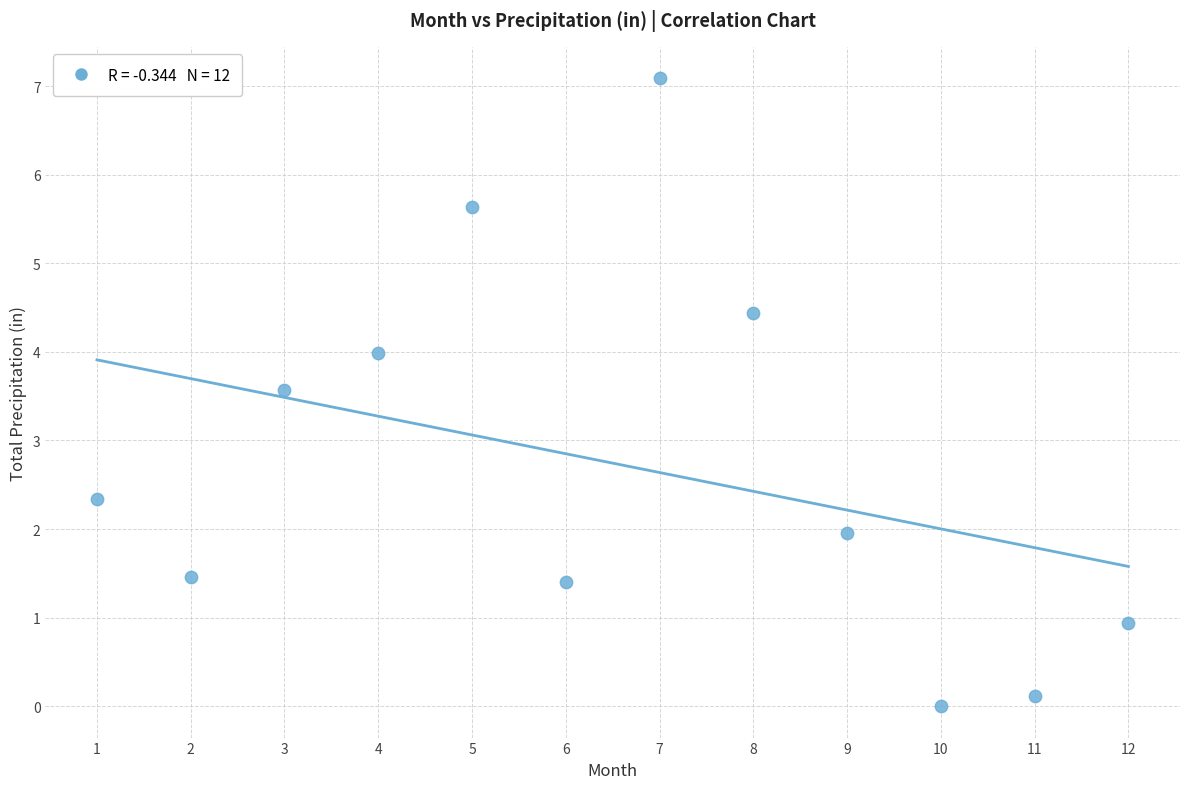

What Y value in the scatter plot is closest to 3?

3.6